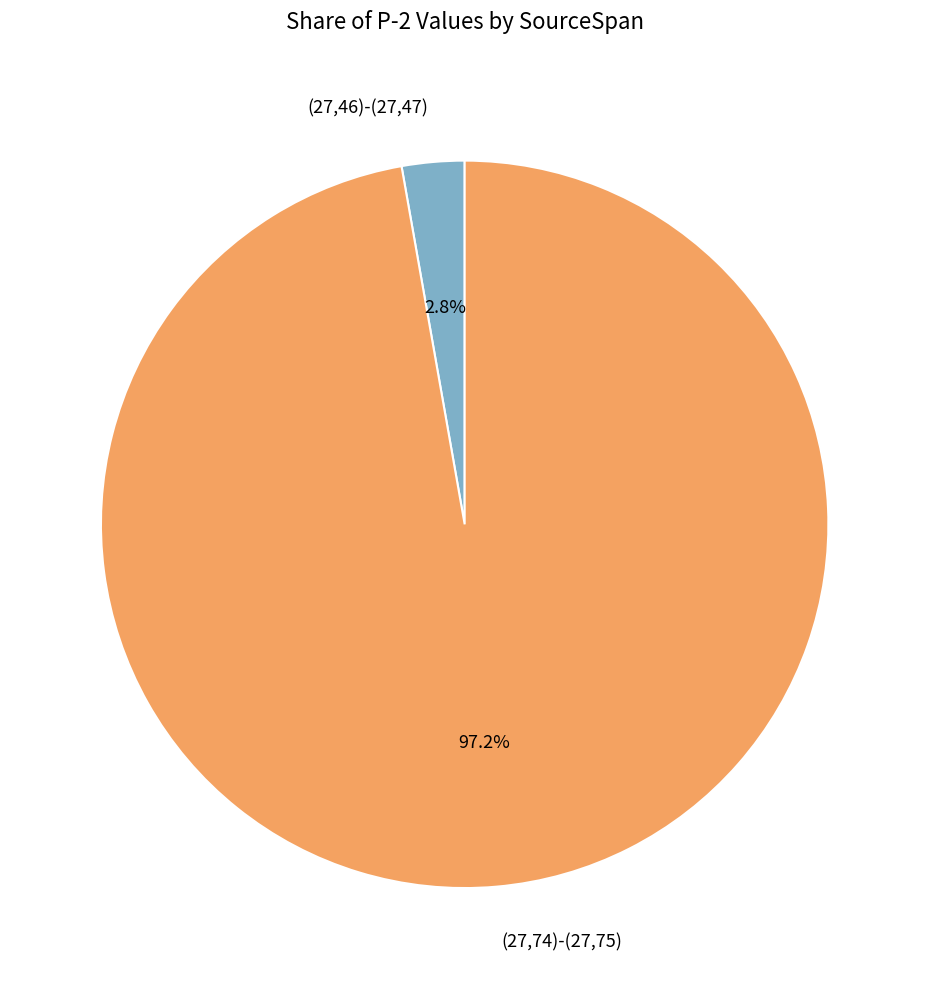

To the nearest percent, what is the difference between the largest and smallest slice percentages?

94%